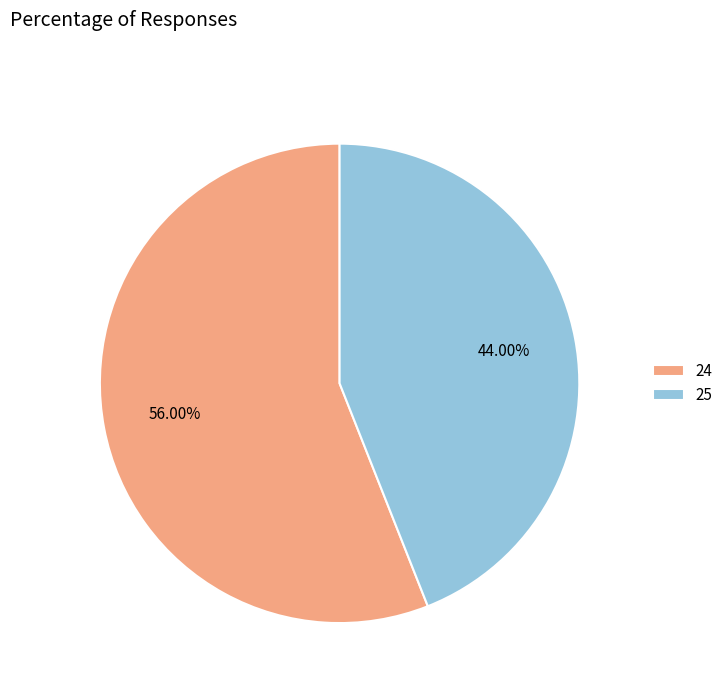

Which category has the biggest portion of the pie?

24